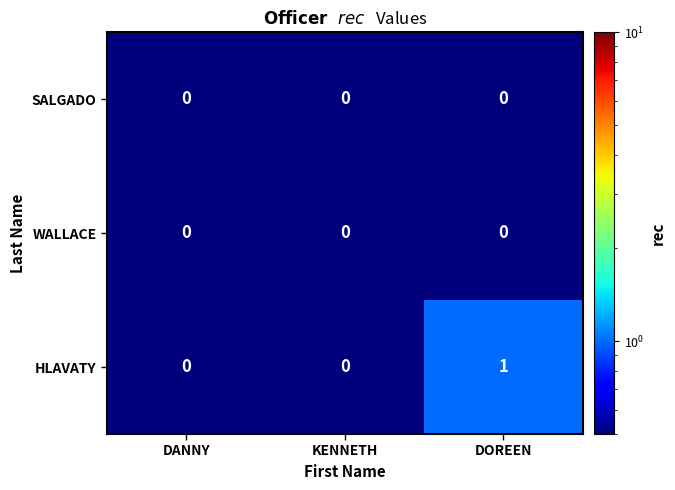

The WALLACE series shows 0 at DANNY. True or false?

True